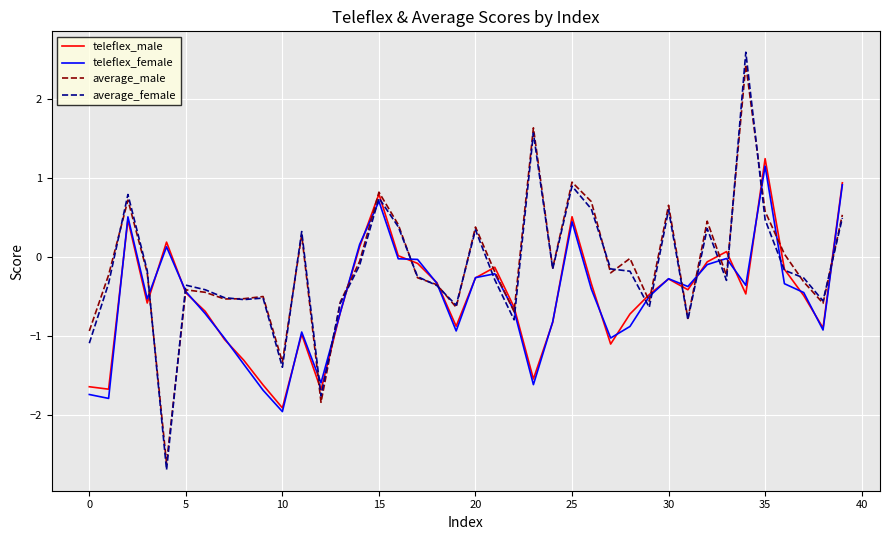

What is the maximum value shown in the chart?

2.6